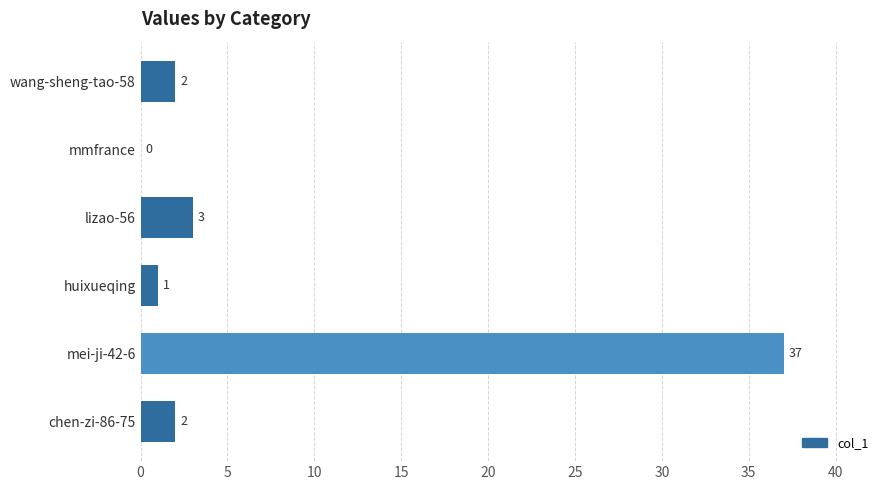

Reading bottom to top, what are all the values shown in this chart?

chen-zi-86-75=2	mei-ji-42-6=37	huixueqing=1	lizao-56=3	mmfrance=0	wang-sheng-tao-58=2